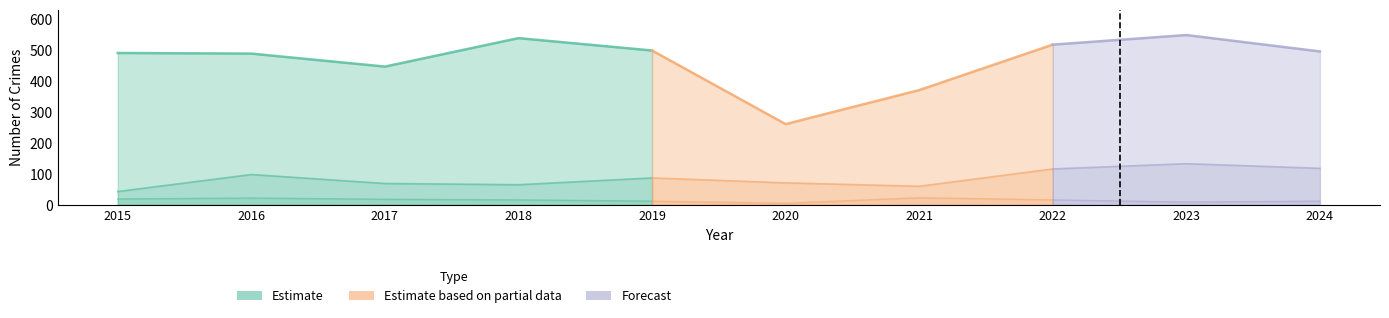

Which label corresponds to the smallest value in the chart?

2020